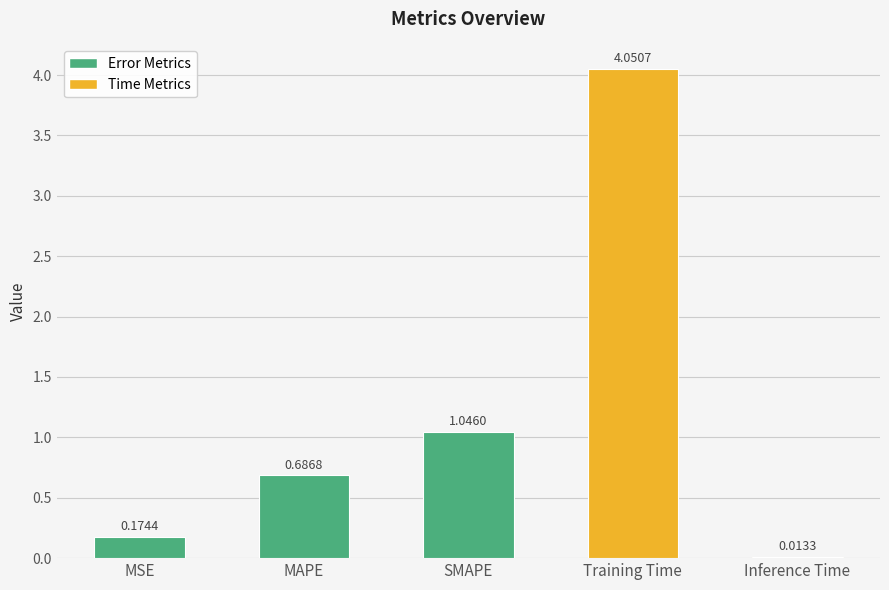

What is the label of the 1st bar from the right?

Inference Time